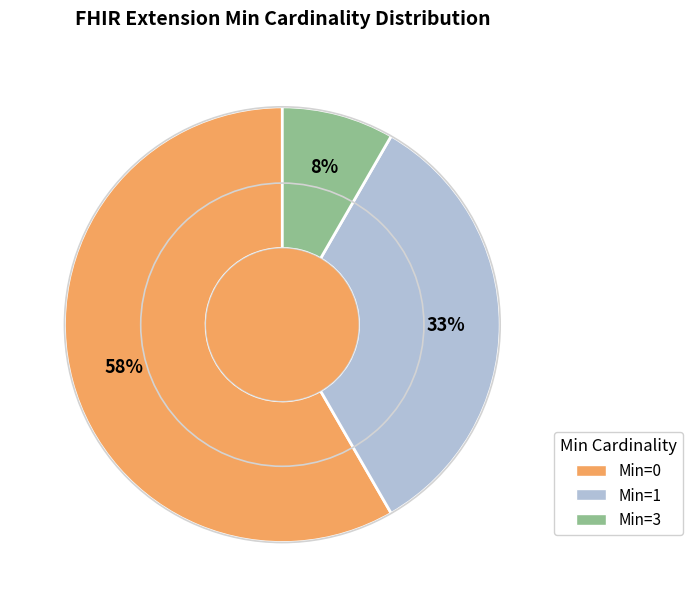

To the nearest percent, what is the average slice percentage?

33%